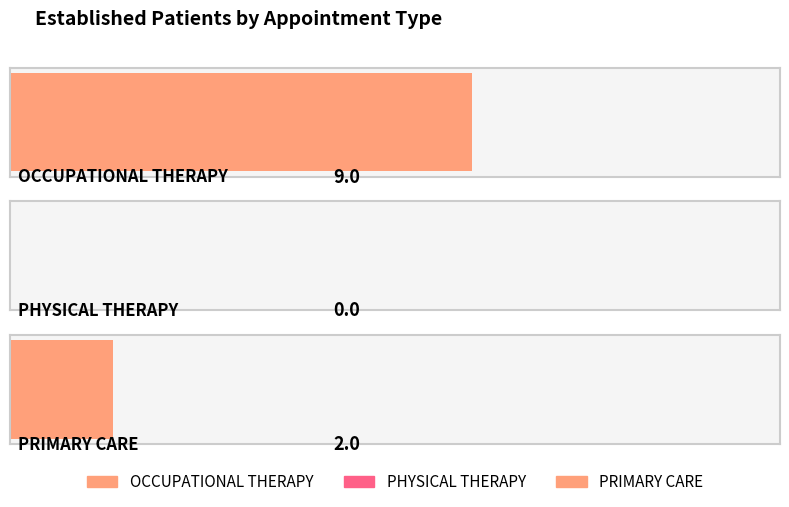

True or false: the data shows 14 at OCCUPATIONAL THERAPY.

False